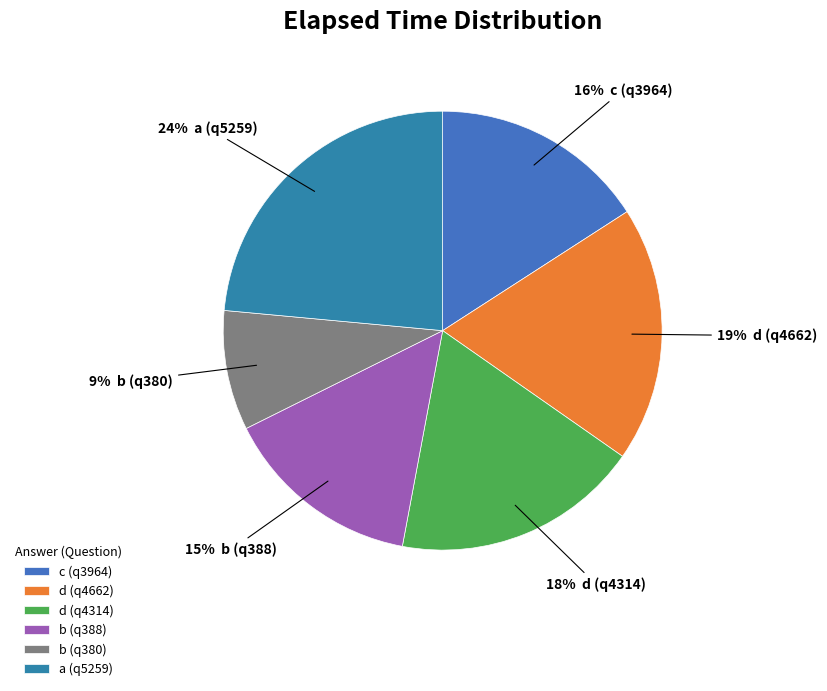

Count the number of slices in the pie.

6